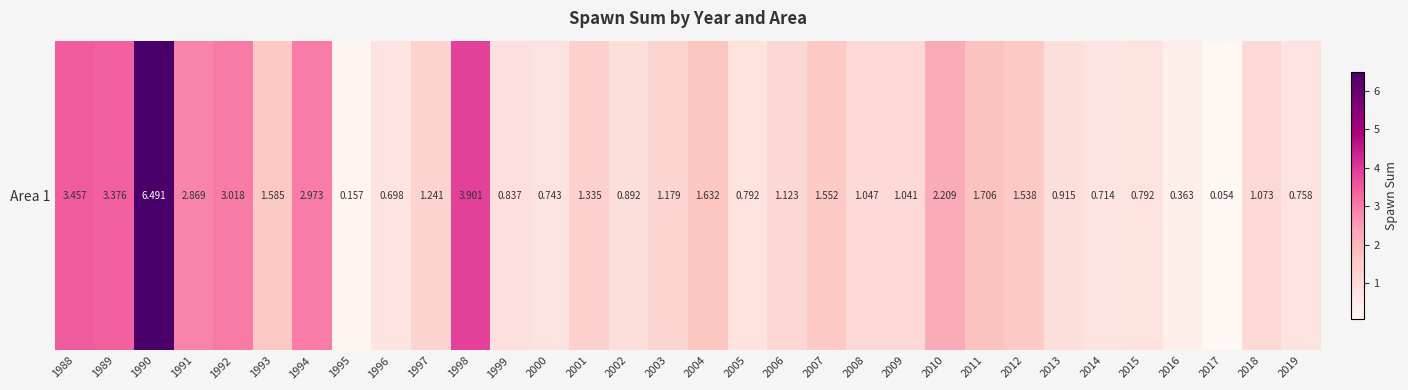

How many values exceed 1?

20